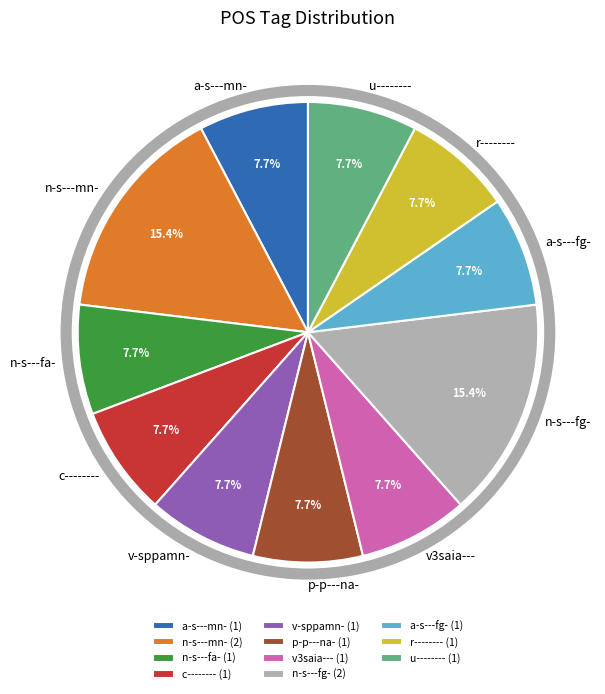

True or false: n-s---fa- accounts for 8% of the total.

True